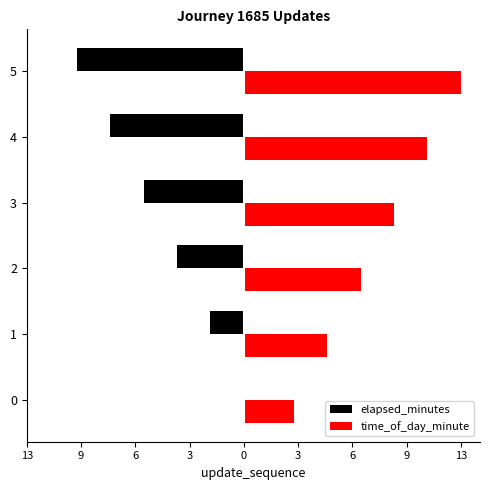

What is the approximate value of elapsed_minutes at 3?

-6